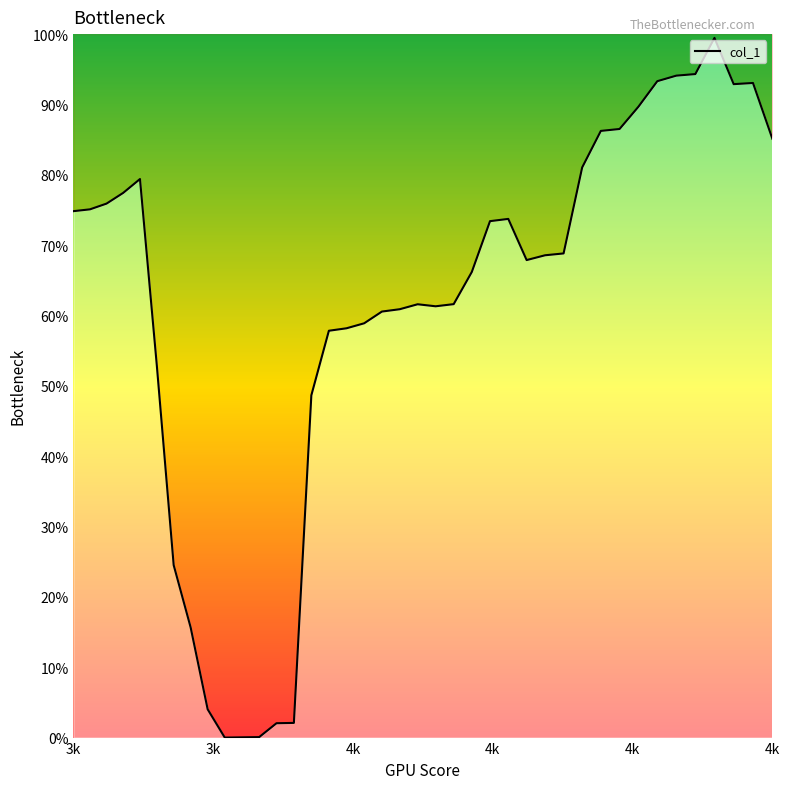

The chart shows a value of 1.5 at 35. True or false?

False